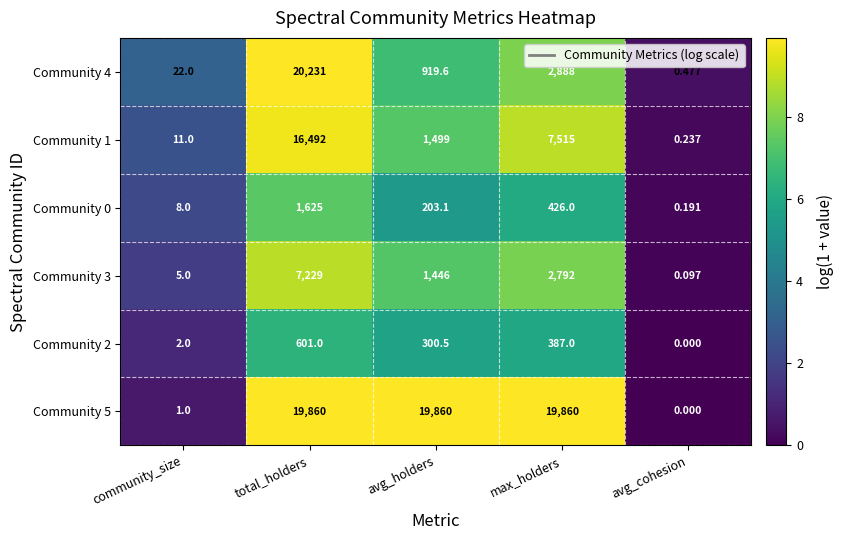

Is the value of Community 2 at avg_holders greater than the value of Community 4 at avg_holders?

No